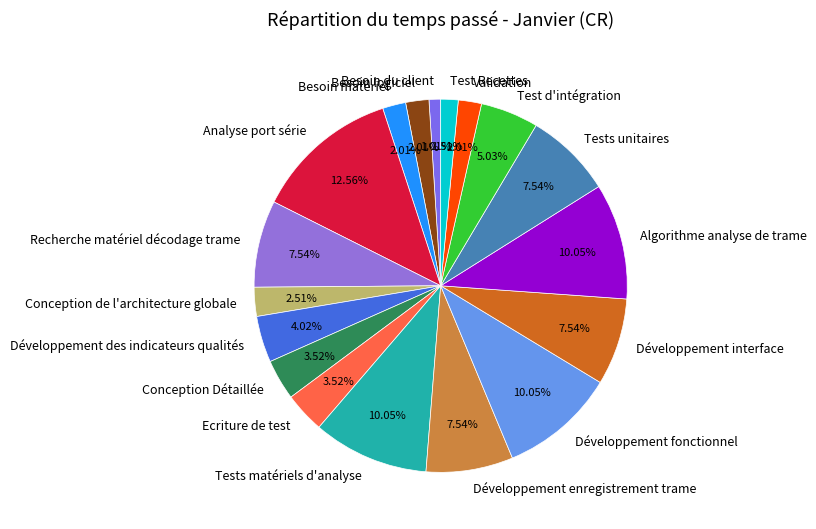

What portion of the pie excludes Conception de l'architecture globale?

97.5%